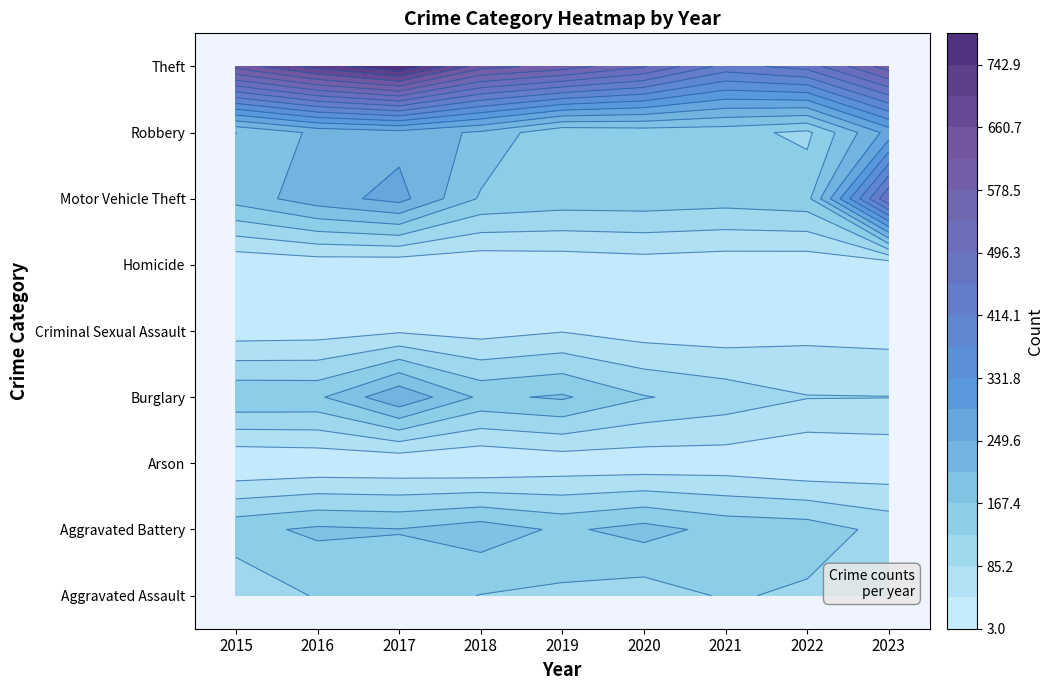

At which label does Homicide reach its peak?

2020